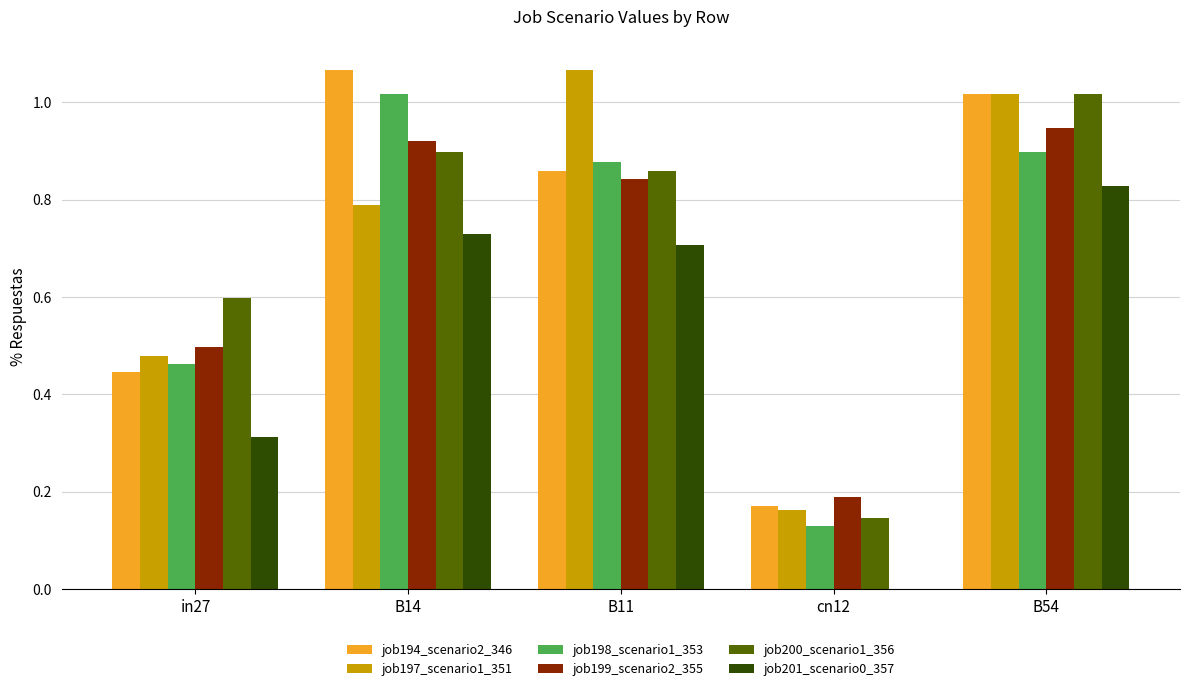

The value of job201_scenario0_357 at B11 is 0.7. True or false?

True